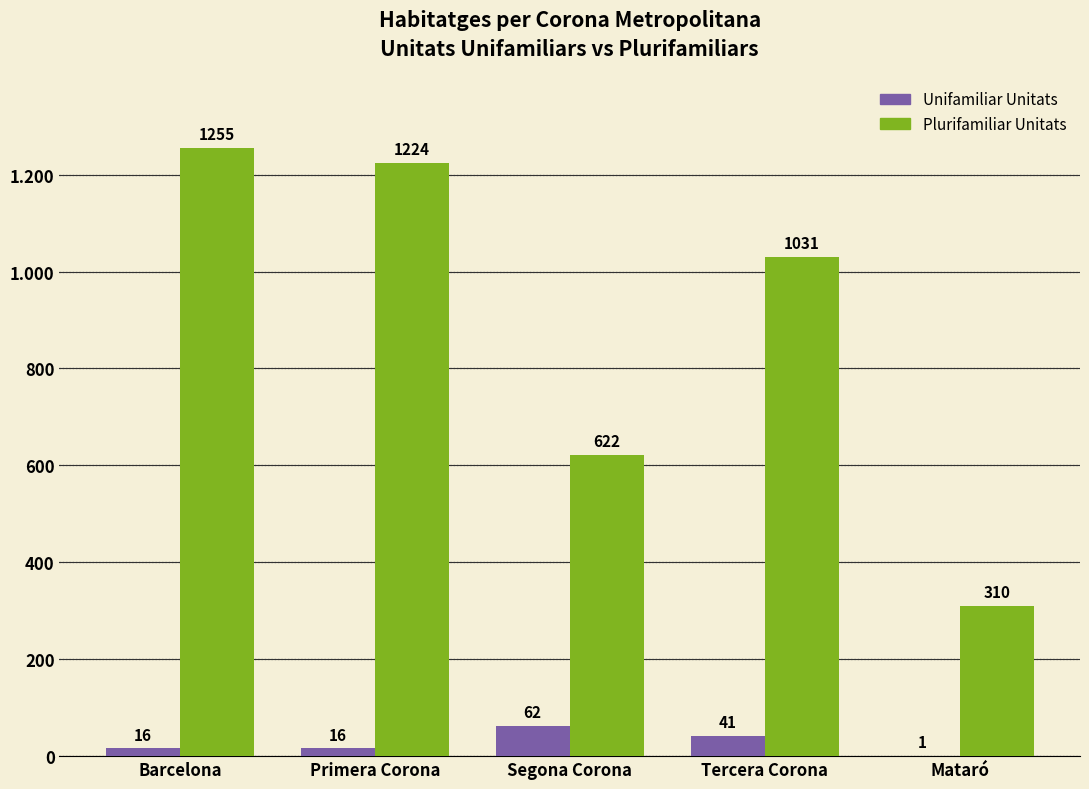

Read the Plurifamiliar Unitats value at Tercera Corona, to the nearest 10.

1030